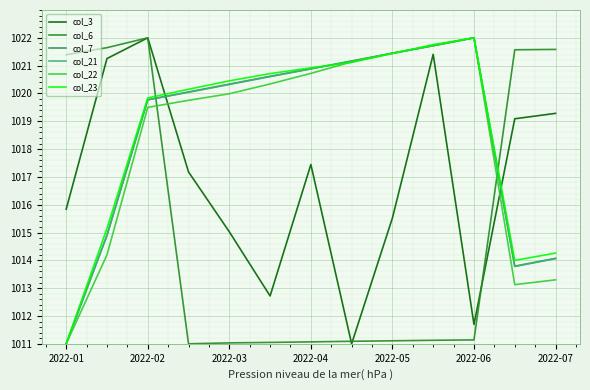

True or false: col_21 and col_6 cross at least once.

True